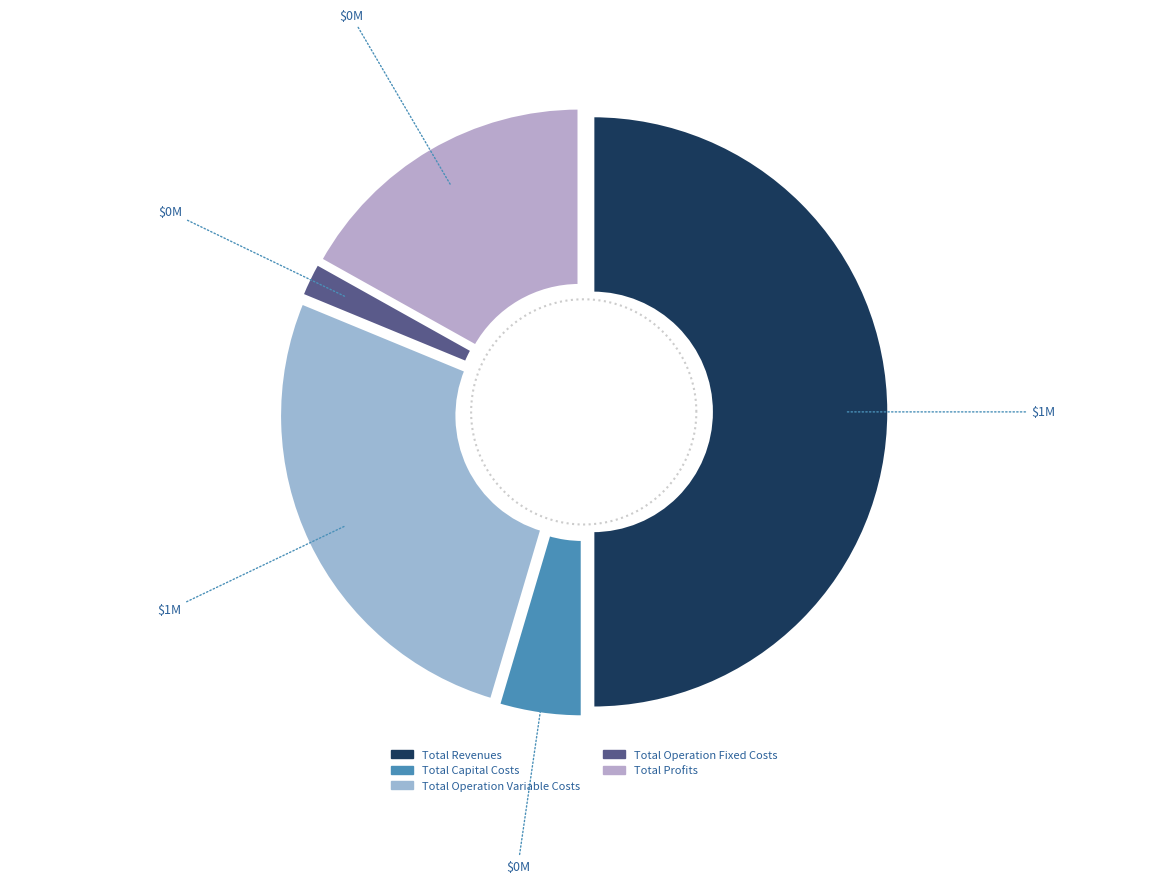

How many slices are in this pie chart?

5